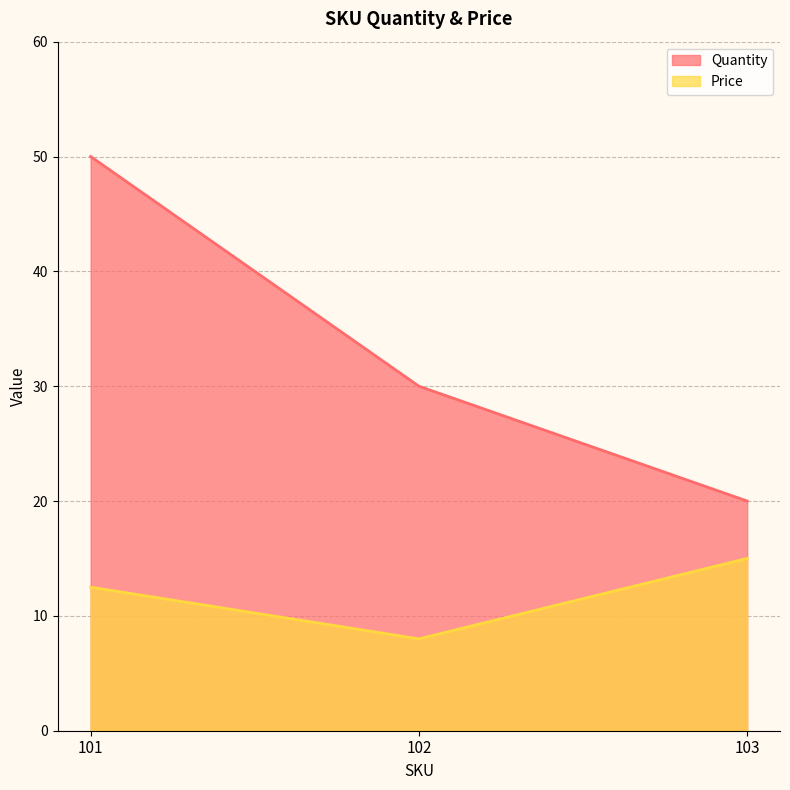

At which label is Price closest to 11?

101